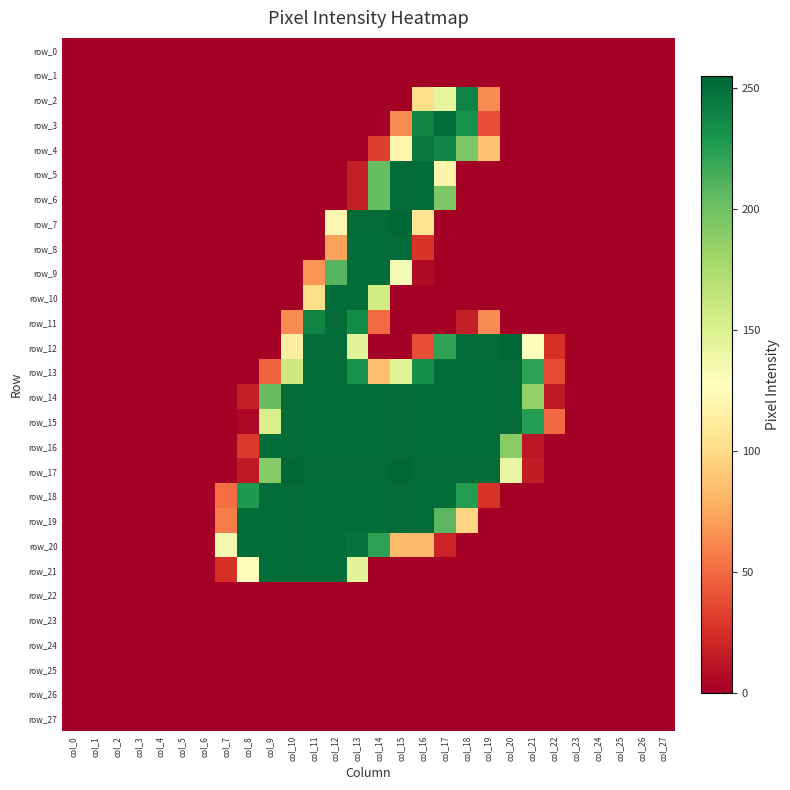

At how many categories does at least one series exceed 137?

14